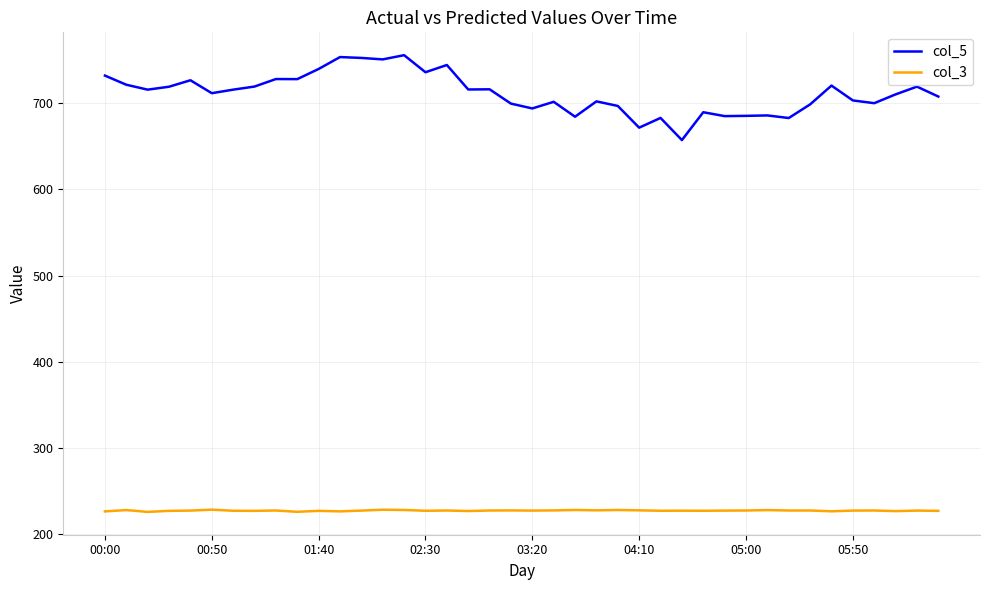

What is the highest value of the col_5 series?

755.8